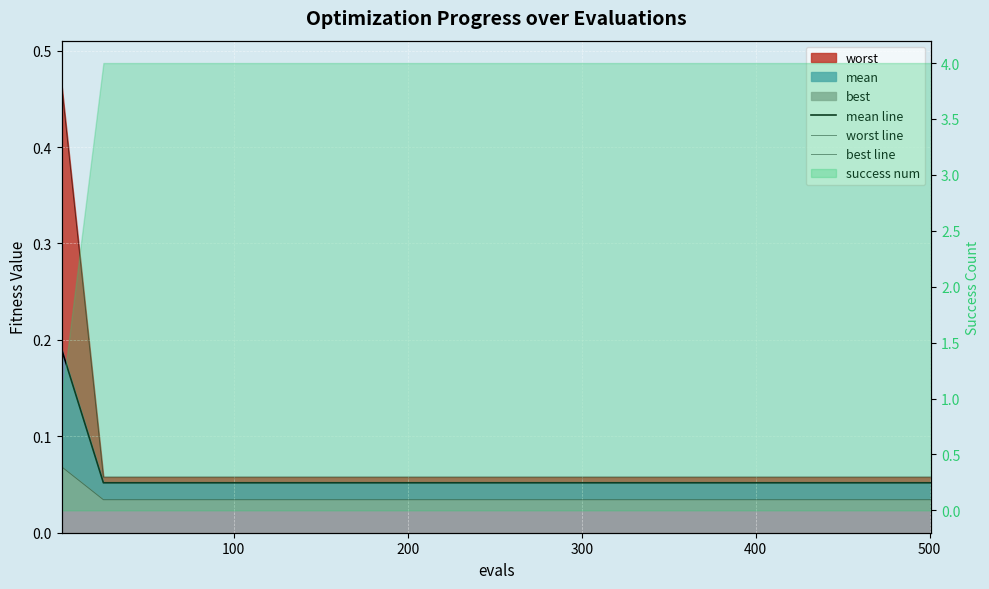

Is the value of worst line at 18 greater than the value of mean line at 17?

Yes